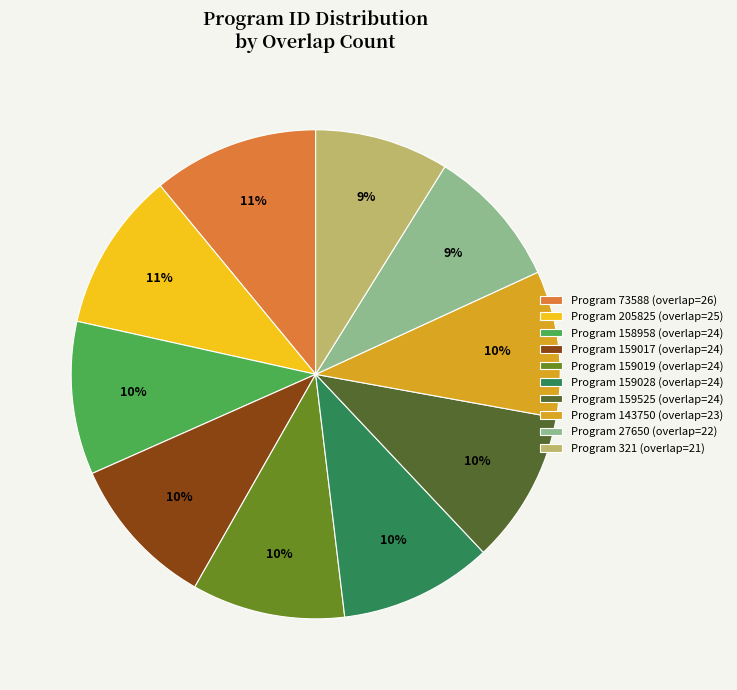

True or false: Program 143750 (overlap=23) accounts for 1% of the total.

False